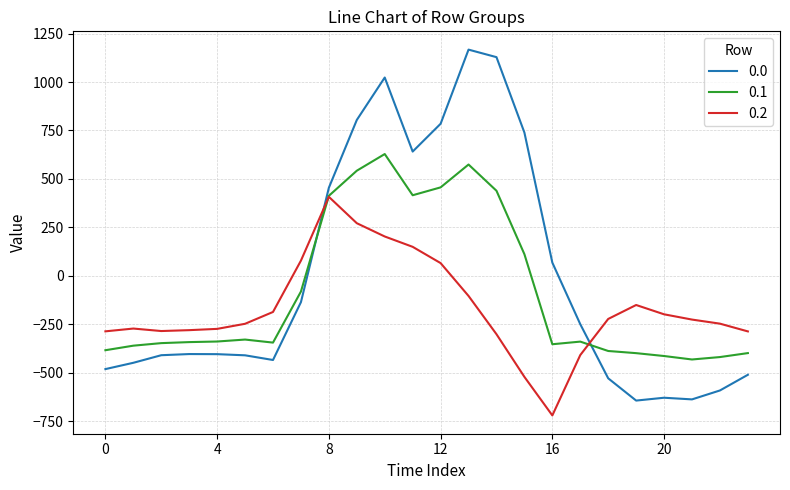

What are all the series names shown in the legend?

0.0, 0.1, 0.2